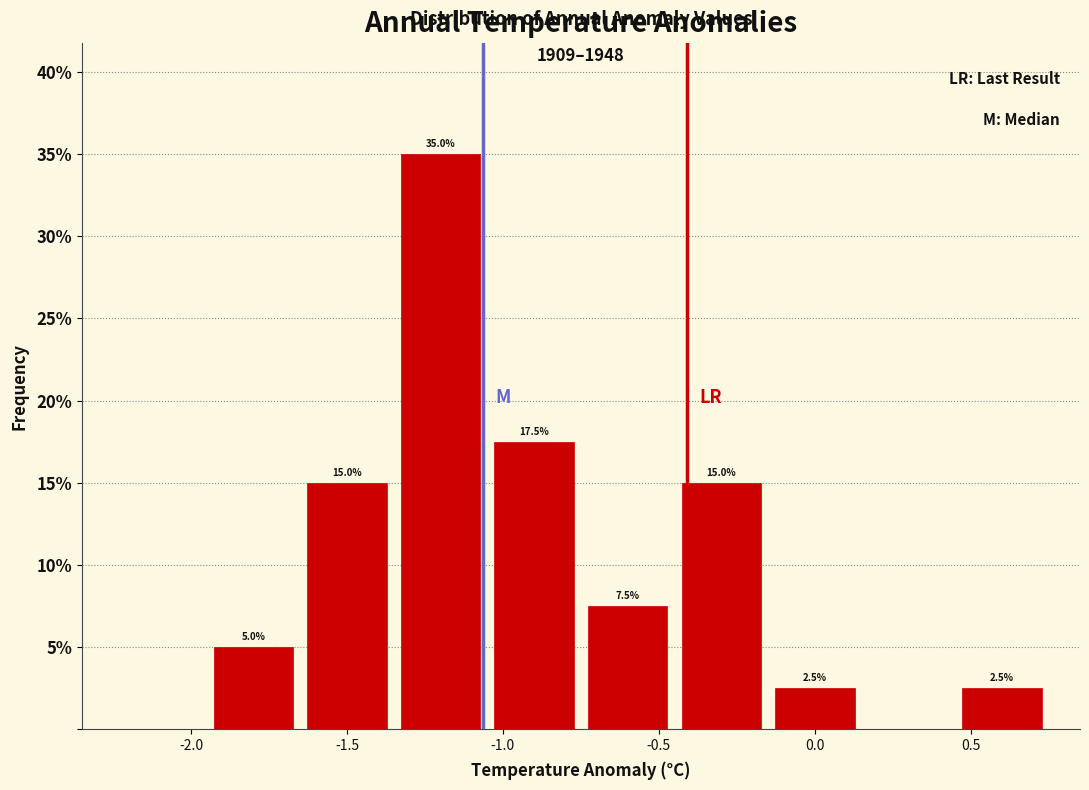

Which range on the x-axis has the tallest bar?

-1.35 to -1.05